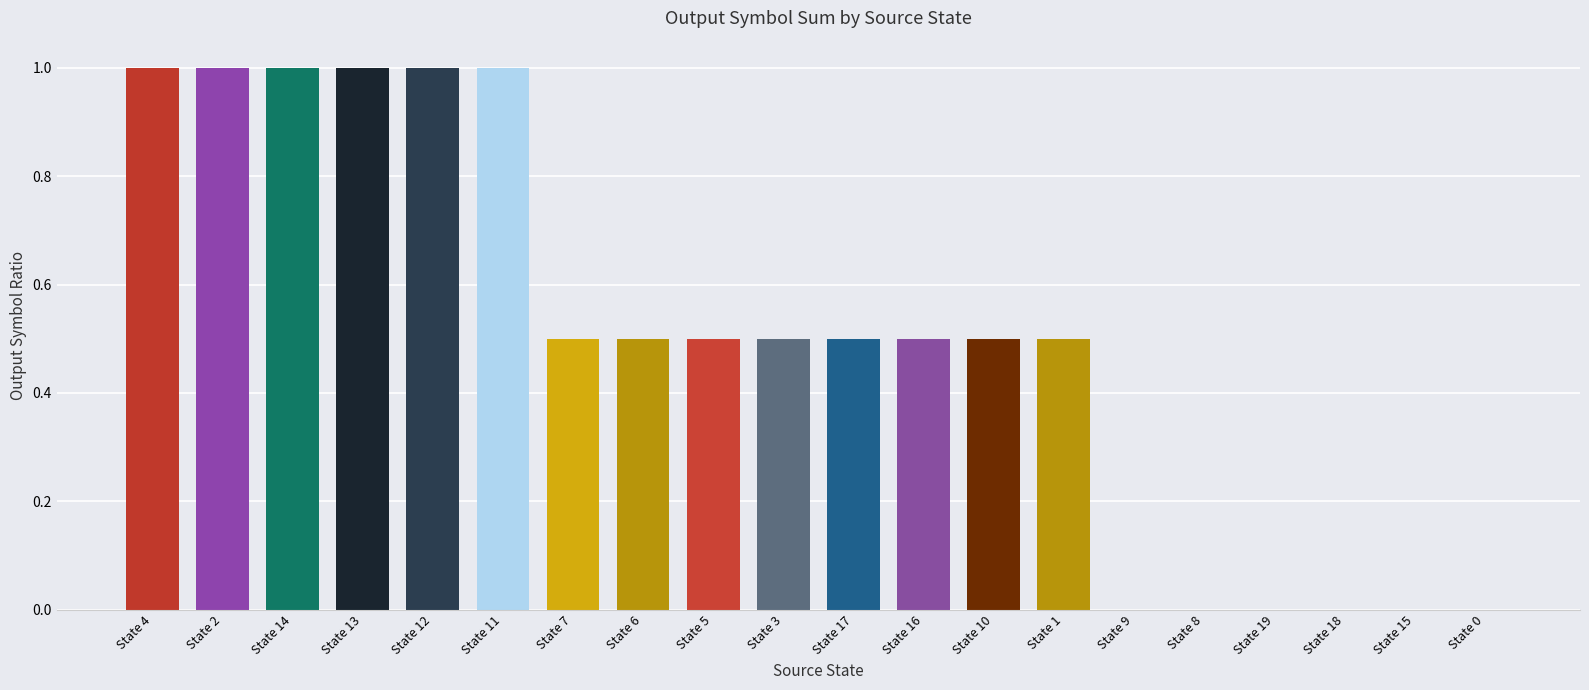

Which has a higher value, State 1 or State 0?

State 1